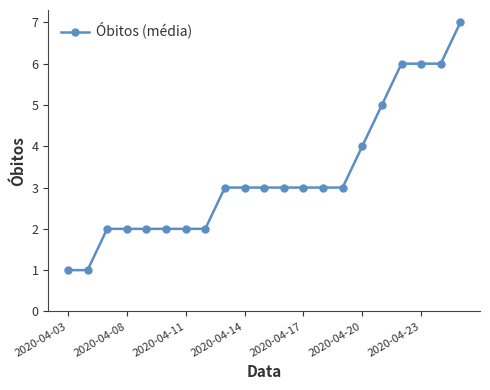

What is the difference between the maximum and minimum values?

6